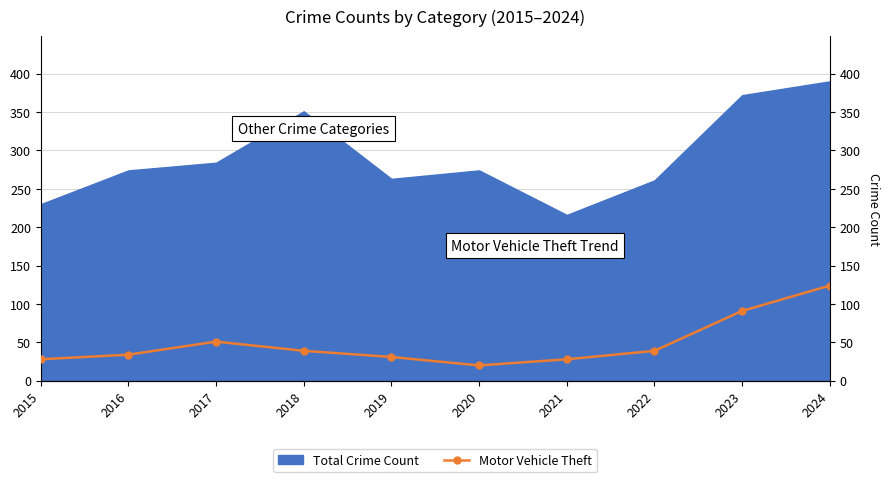

What is the difference between the second highest and second lowest values?

63